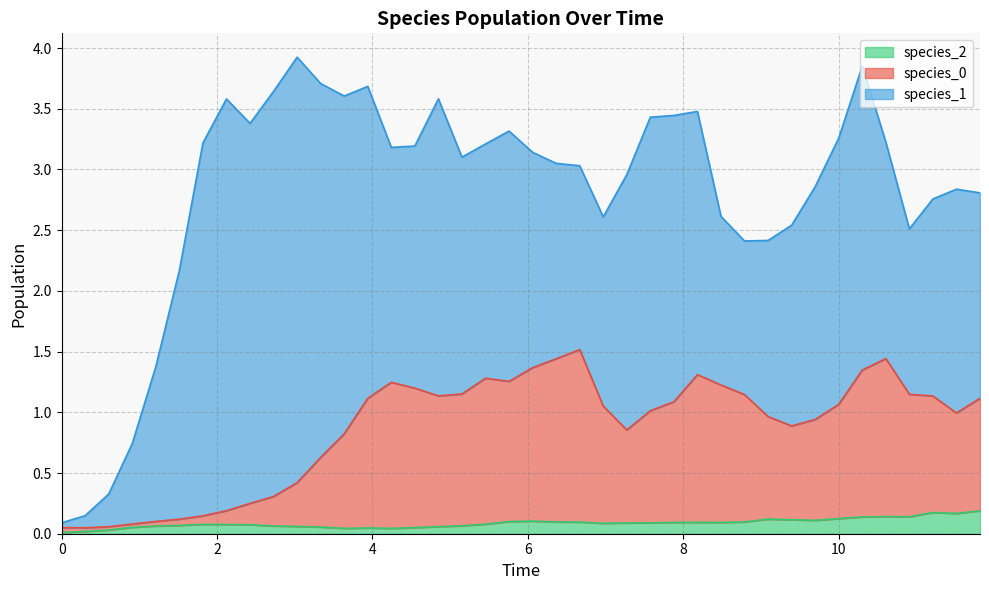

The value of species_2 at 10 is 0.1. True or false?

True